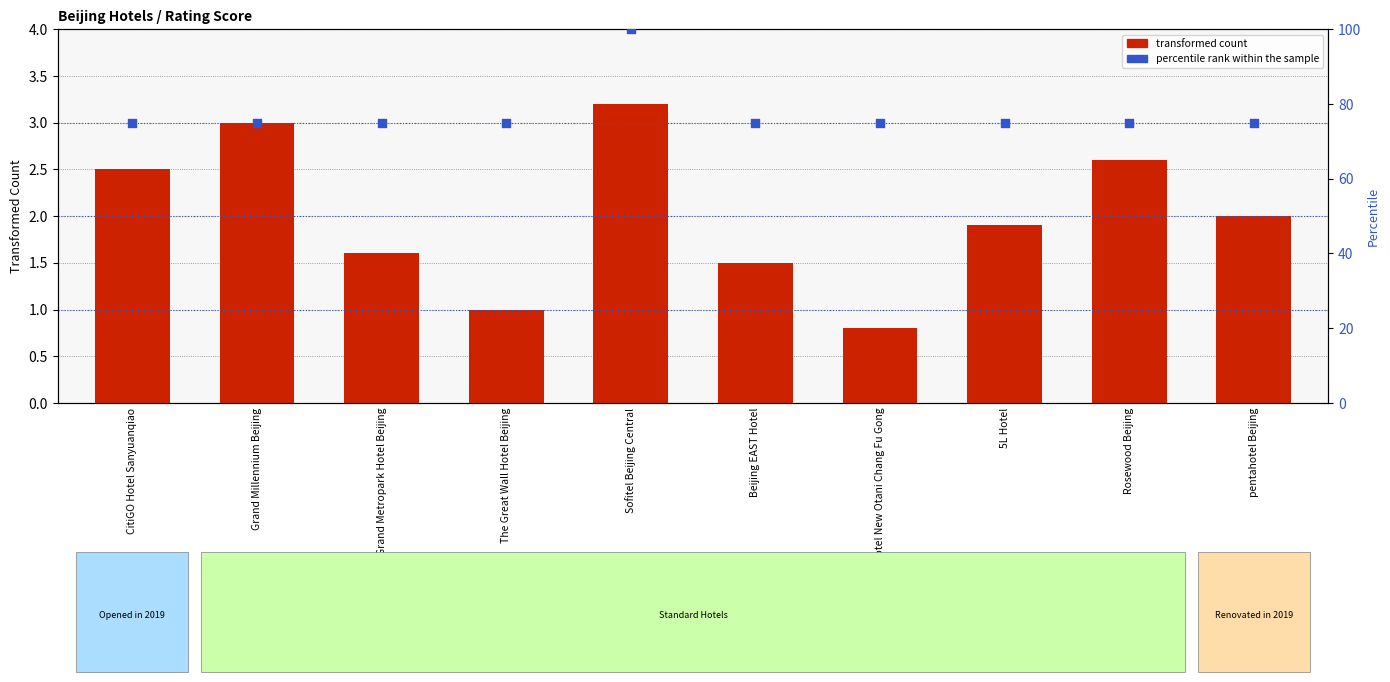

What is the total value across all series at Grand Metropark Hotel Beijing?

76.6